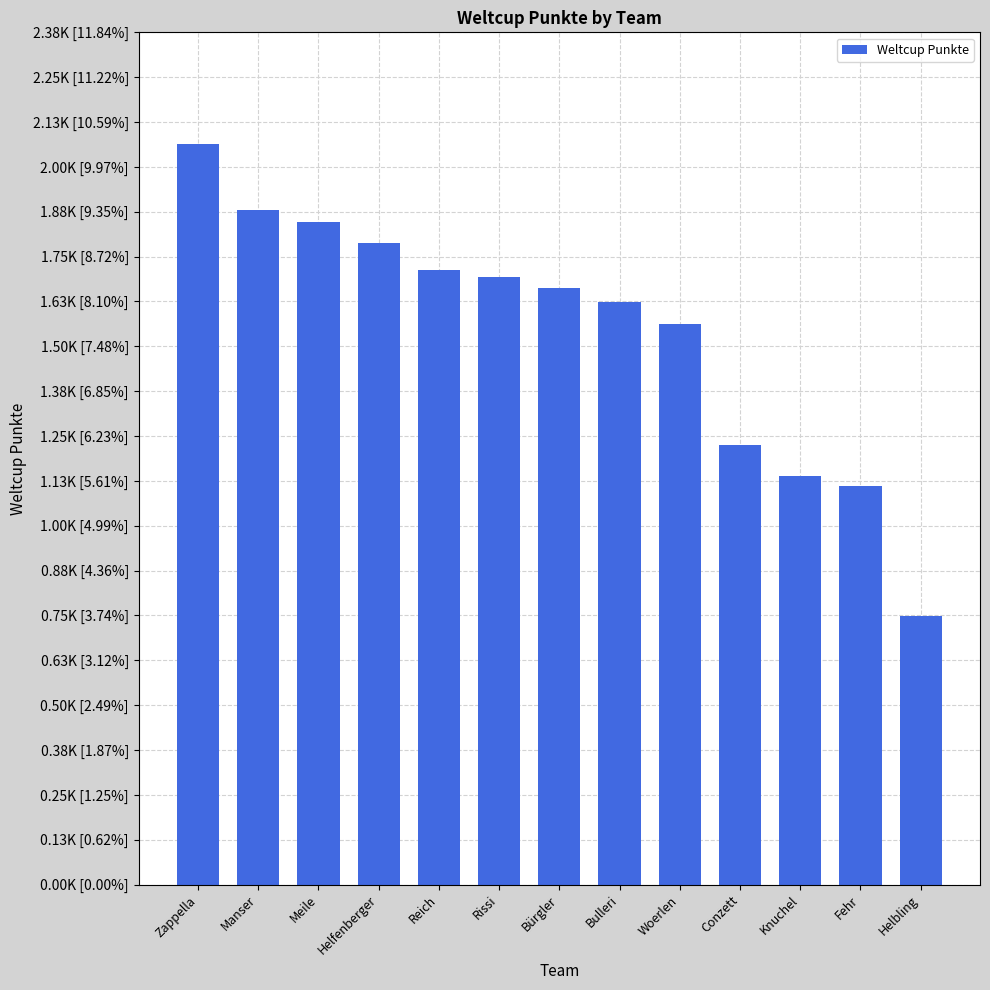

At which label is the value closest to 1408?

Woerlen